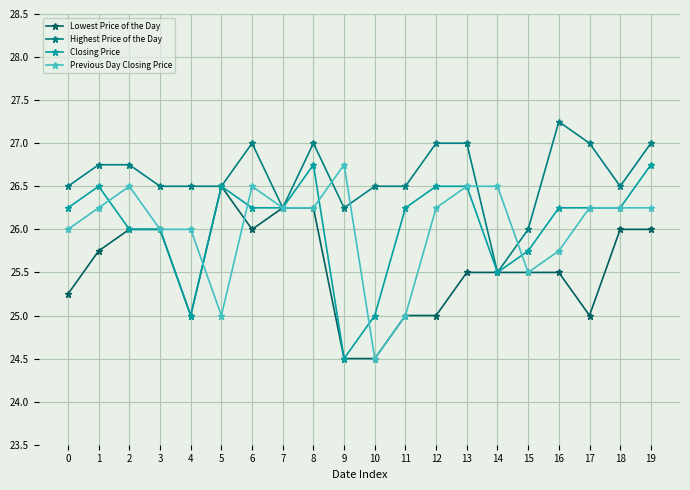

What is the value of the Highest Price of the Day point at the 18th from the left?

27.0